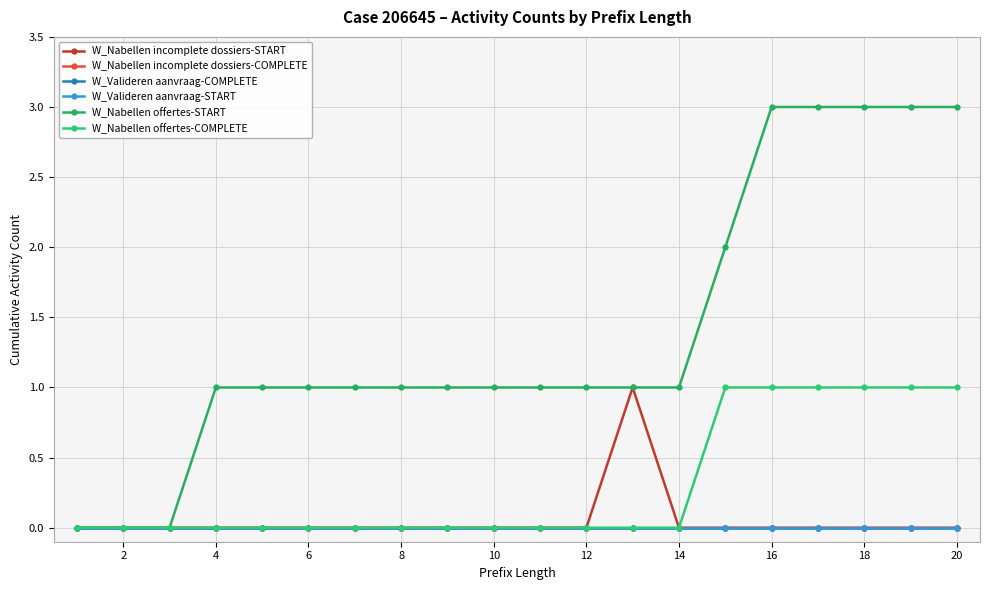

Does the chart display data point markers on the line(s)?

Yes